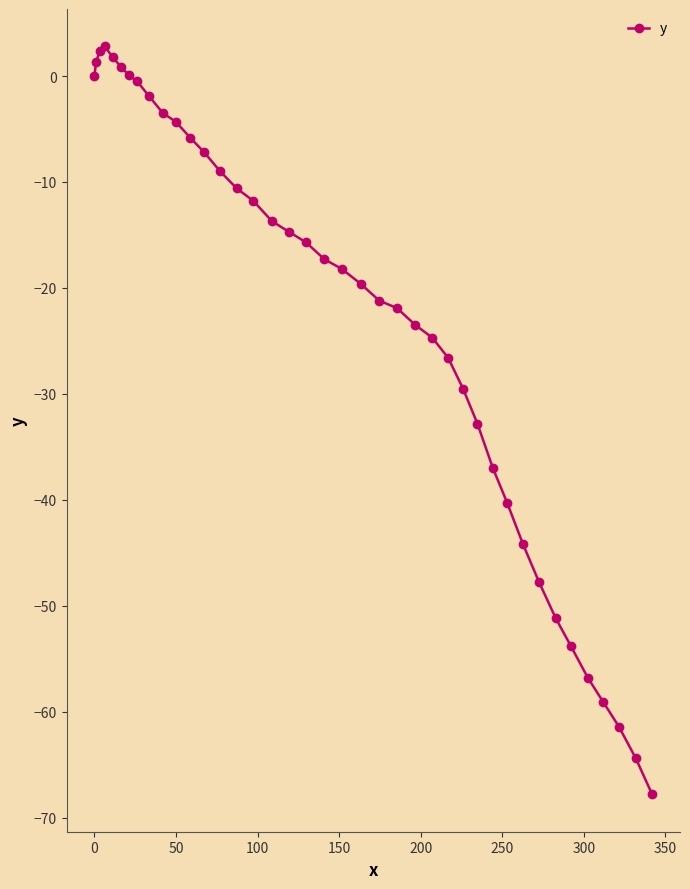

What is the sum of all values?

-908.5